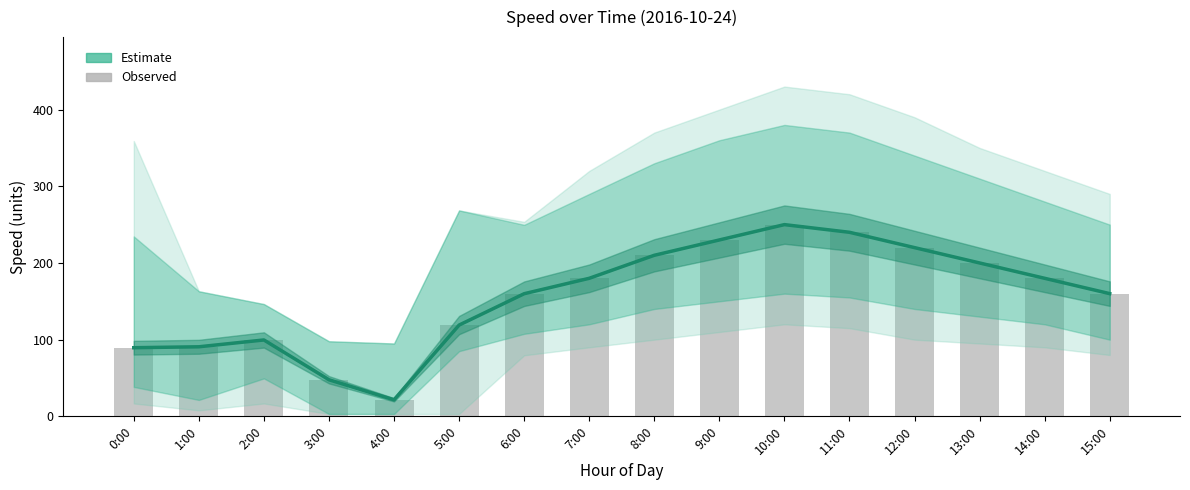

Reading left to right, what are all the values shown in this chart?

Estimate: 89.5	90.7	99.6	47.7	21.6	119.0	159.9	180.0	210.0	230.0	250.0	240.0	220.0	200.0	180.0	160.0
Observed speed: 89.5	90.7	99.6	47.7	21.6	119.0	159.9	180.0	210.0	230.0	250.0	240.0	220.0	200.0	180.0	160.0